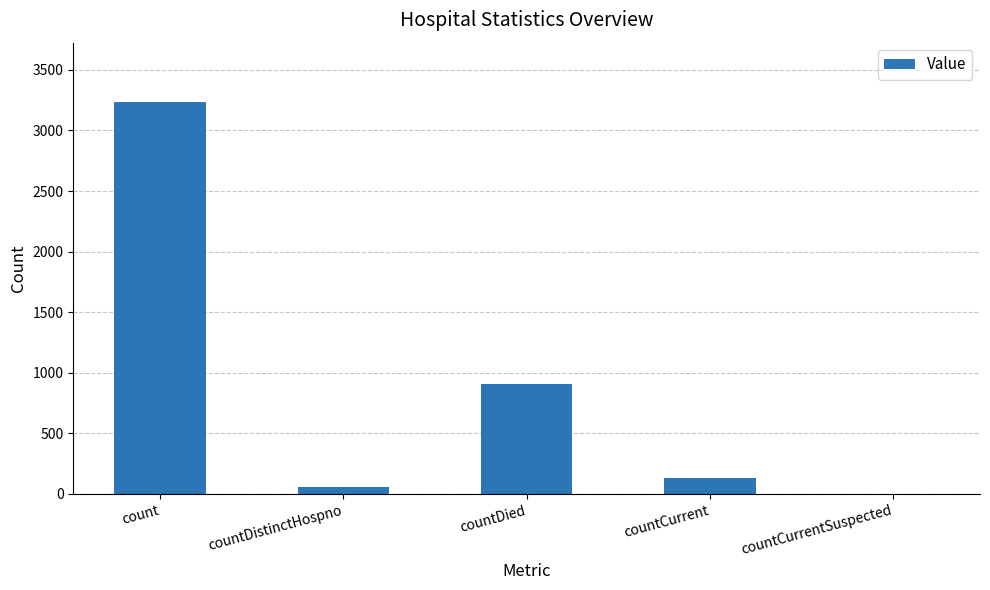

What is the sum of the values at countCurrentSuspected and count?

3239